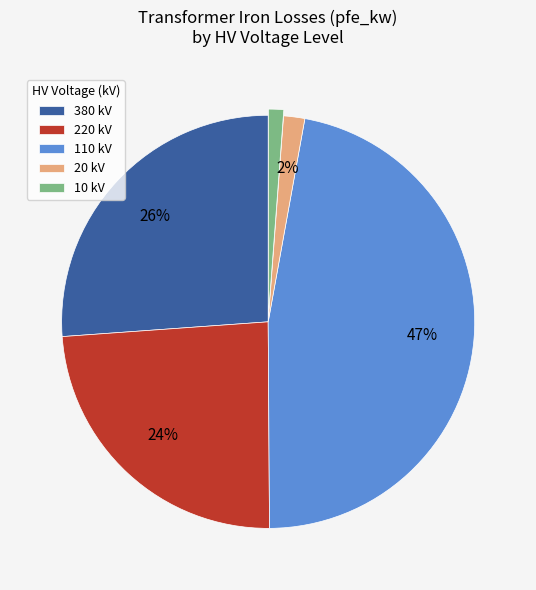

Combined, do 110 kV and 20 kV account for over 50%?

No